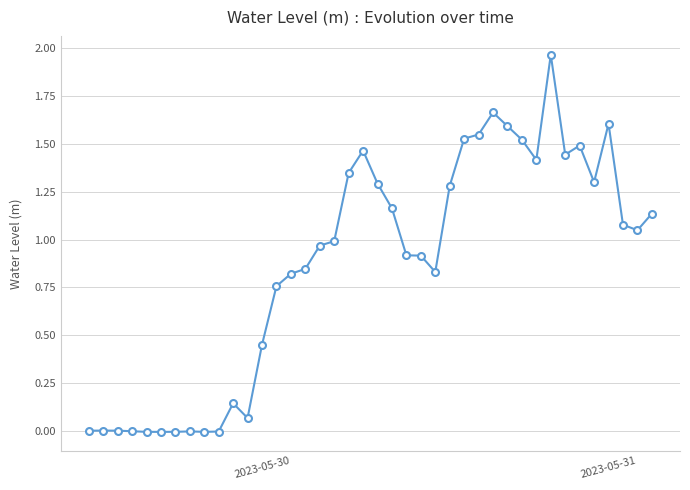

True or false: the data has more than 2 interior local peaks.

True